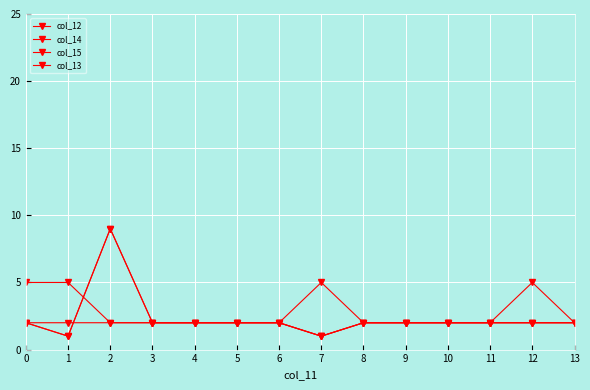

In col_15, how many points are higher than both neighbors (excluding endpoints)?

1